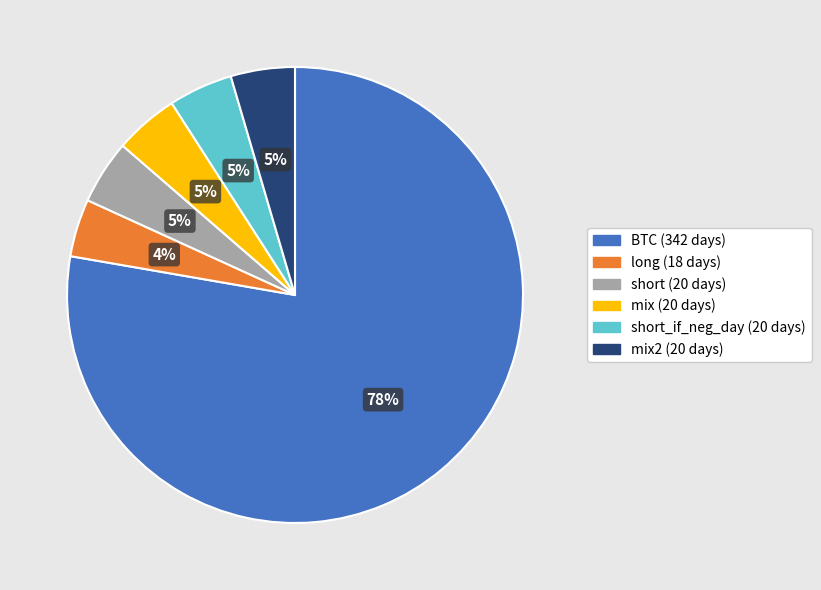

Does any single category account for the majority?

Yes